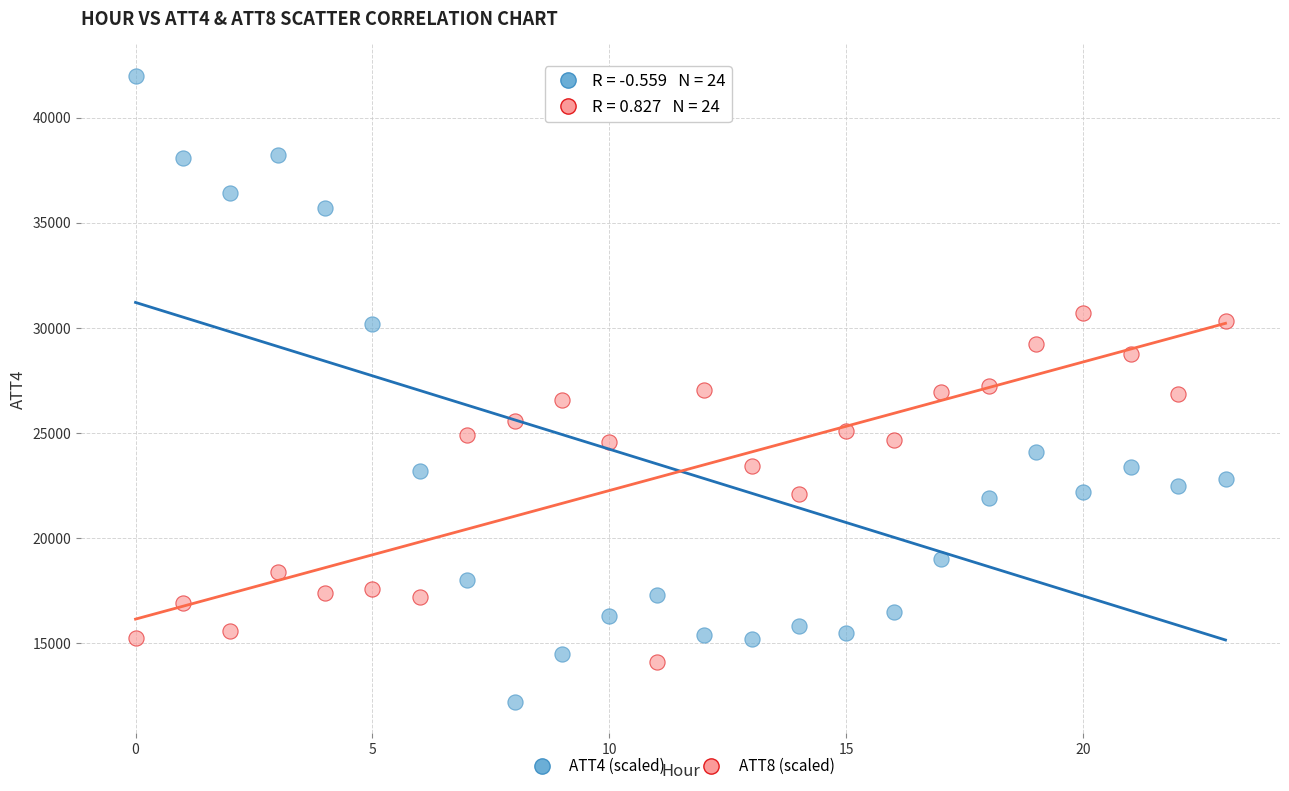

Across all data points, what is the range of Y values (max minus min)?

29800.0